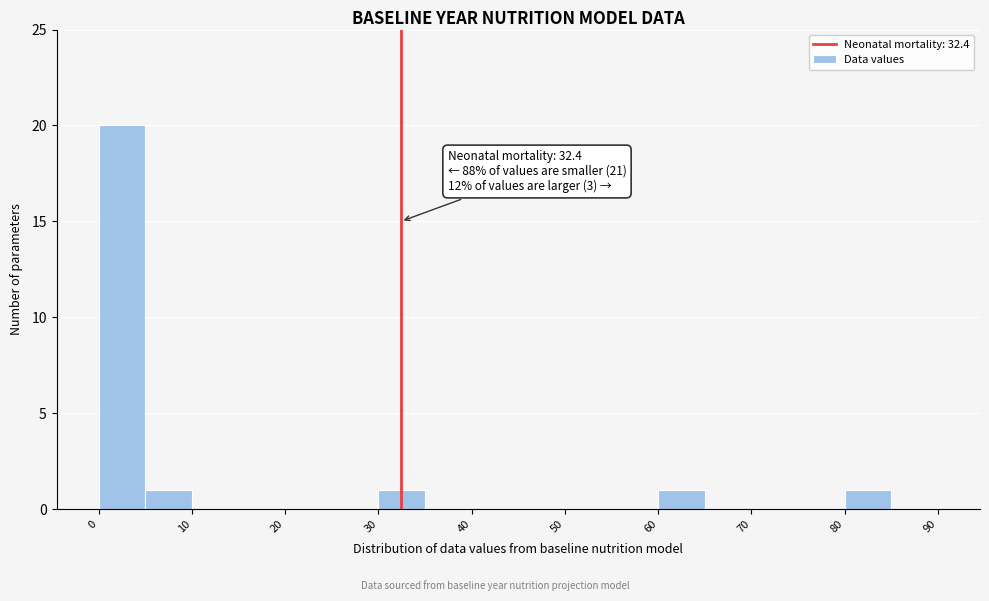

Which range on the x-axis has the tallest bar?

0 to 5